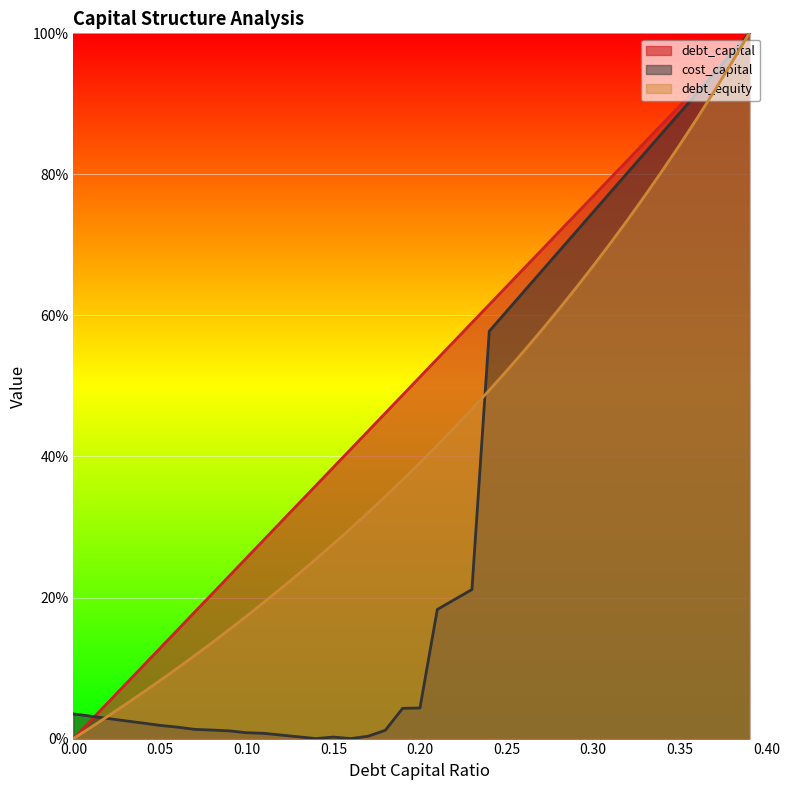

List the series in order of their overall mean, lowest first.

cost_capital, debt_equity, debt_capital